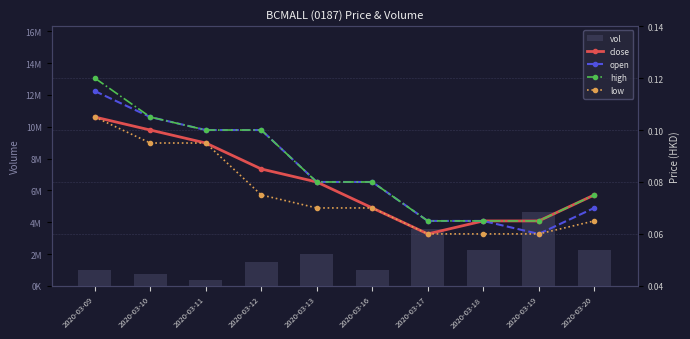

What is the greatest value displayed?

4665400.0